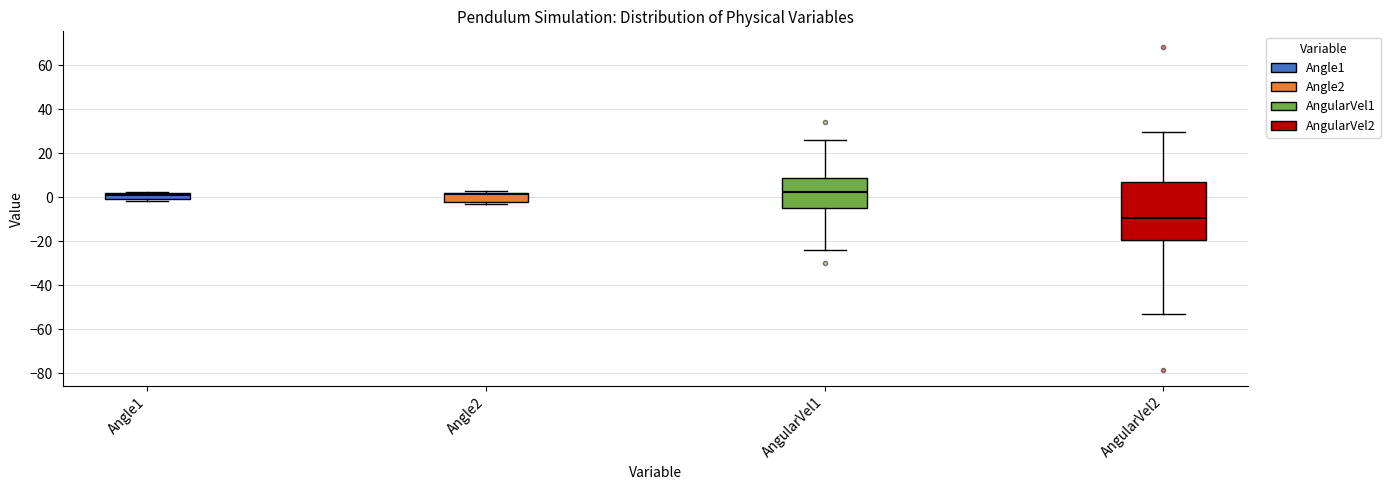

Comparing the boxes themselves (not the whiskers), which one is the tallest?

AngularVel2